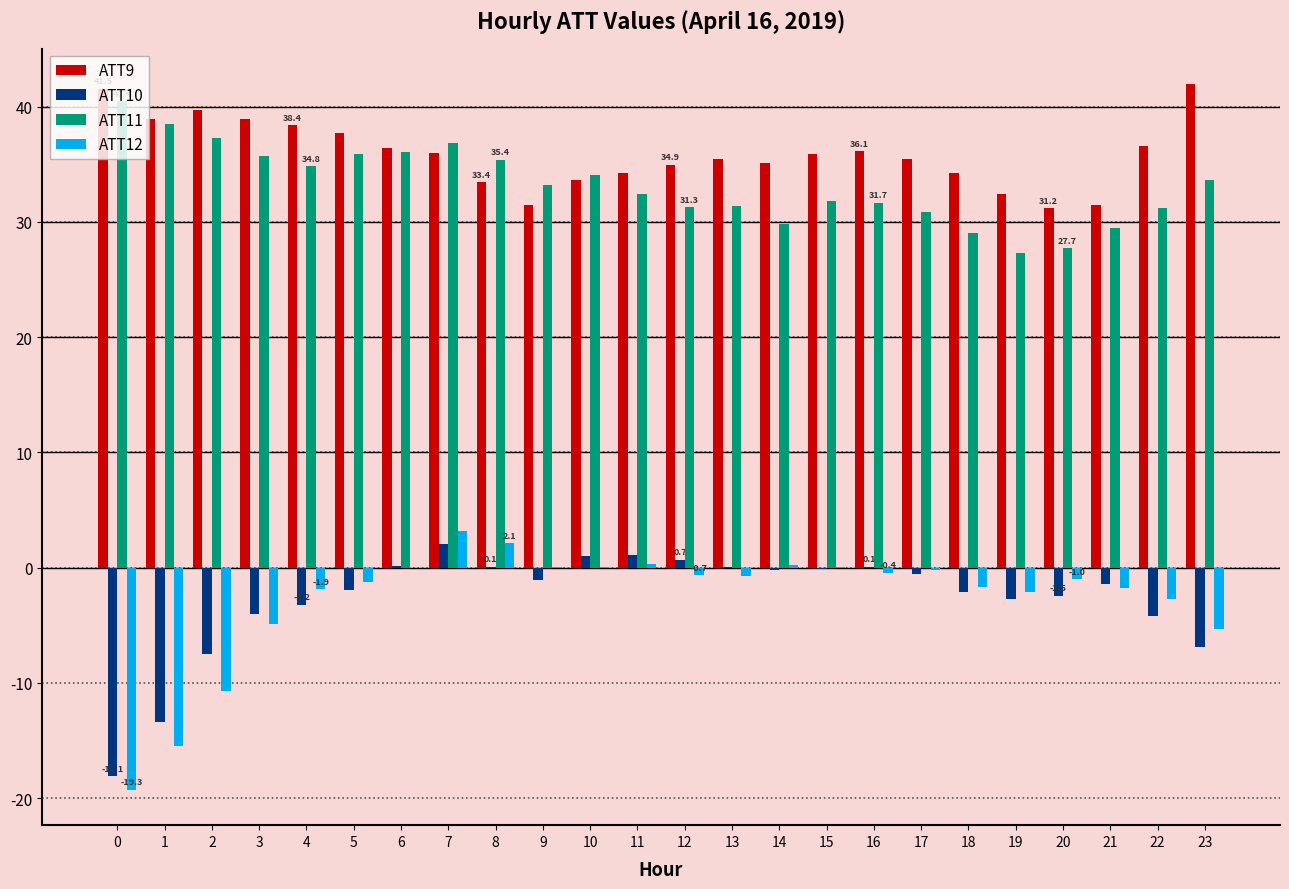

What are all the series names shown in the legend?

ATT9, ATT10, ATT11, ATT12